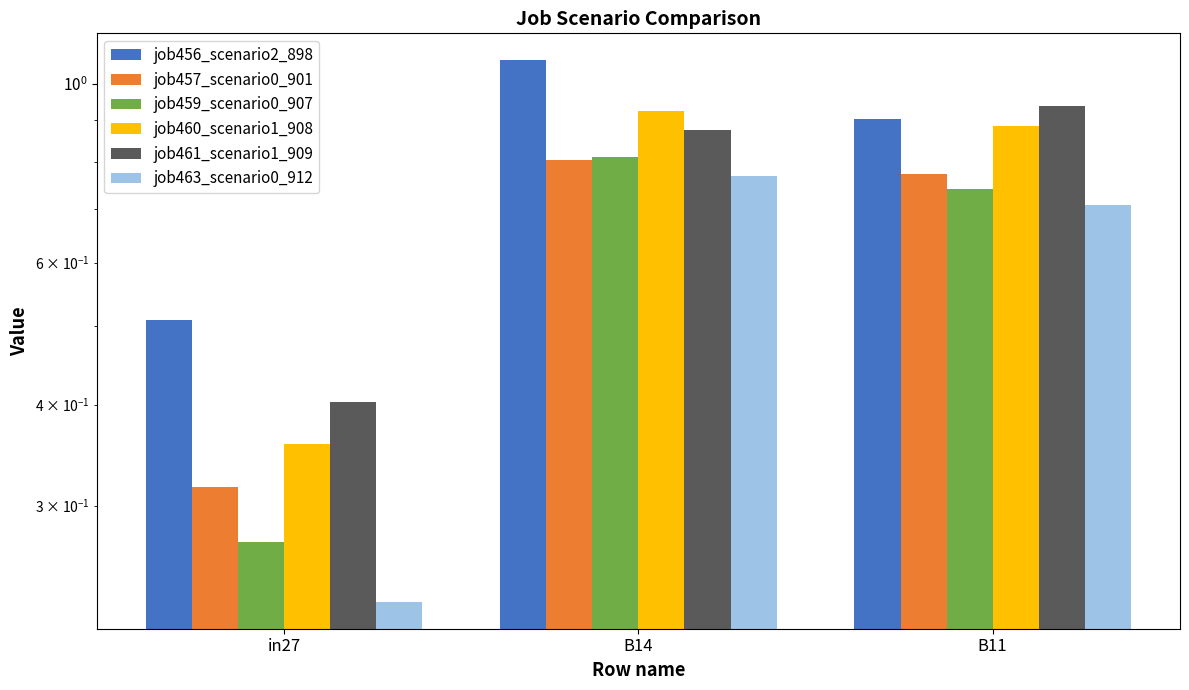

Reading right to left, list all the values displayed in this chart.

job456_scenario2_898: B11=0.9	B14=1.1	in27=0.5
job457_scenario0_901: B11=0.8	B14=0.8	in27=0.3
job459_scenario0_907: B11=0.7	B14=0.8	in27=0.3
job460_scenario1_908: B11=0.9	B14=0.9	in27=0.4
job461_scenario1_909: B11=0.9	B14=0.9	in27=0.4
job463_scenario0_912: B11=0.7	B14=0.8	in27=0.2